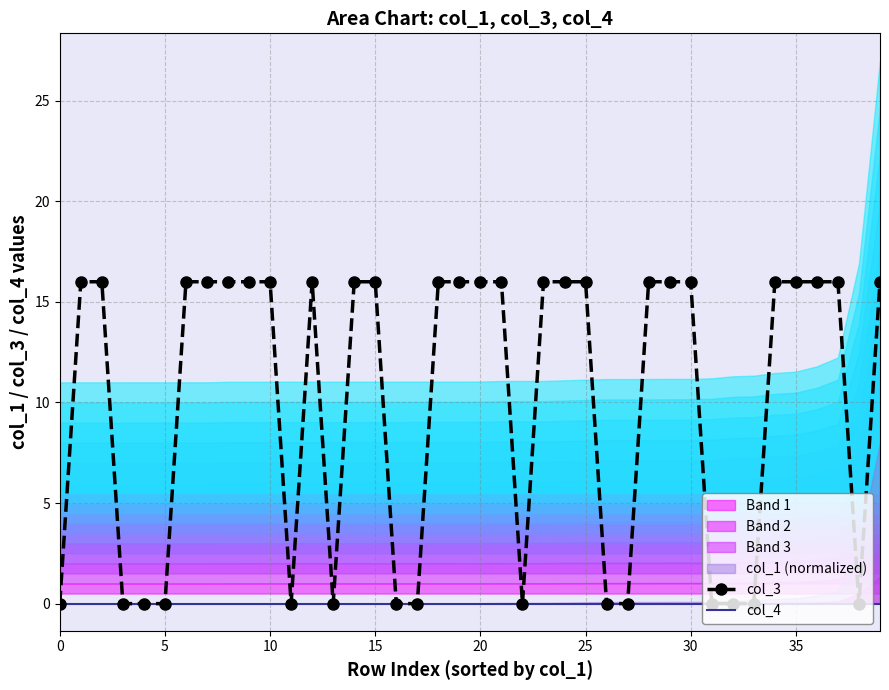

How many col_3 values are between 0 and 16?

40